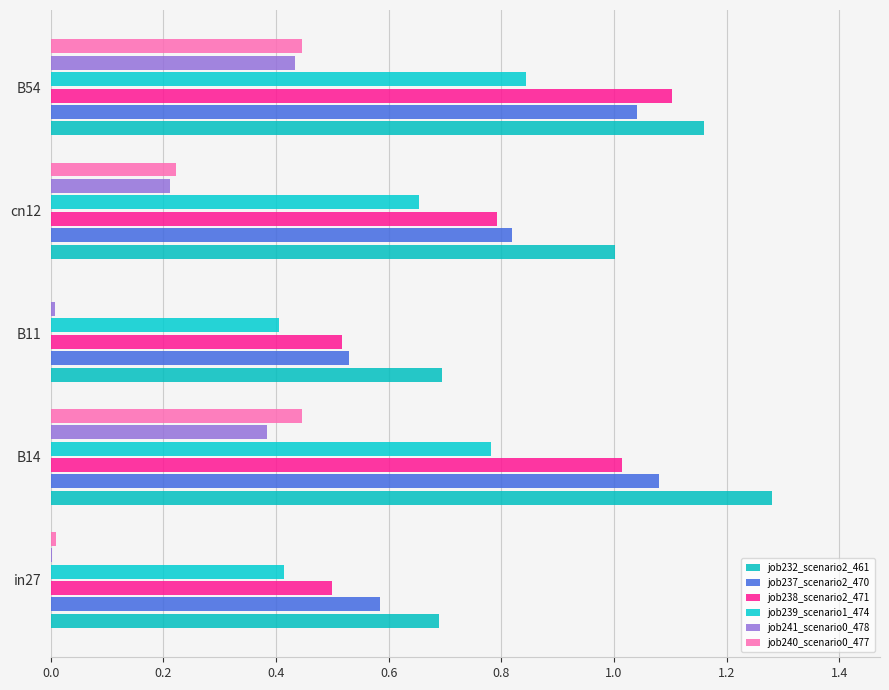

What is the difference between the maximum and minimum values in the job240_scenario0_477 series?

0.4